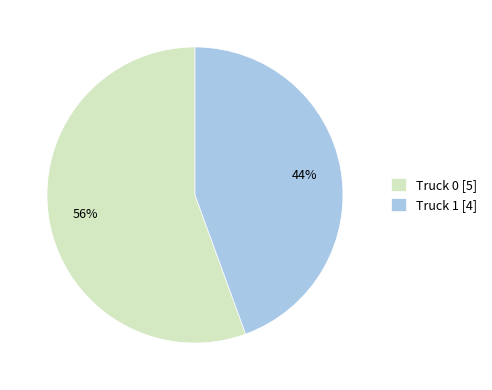

Which slice is the smallest?

Truck 1